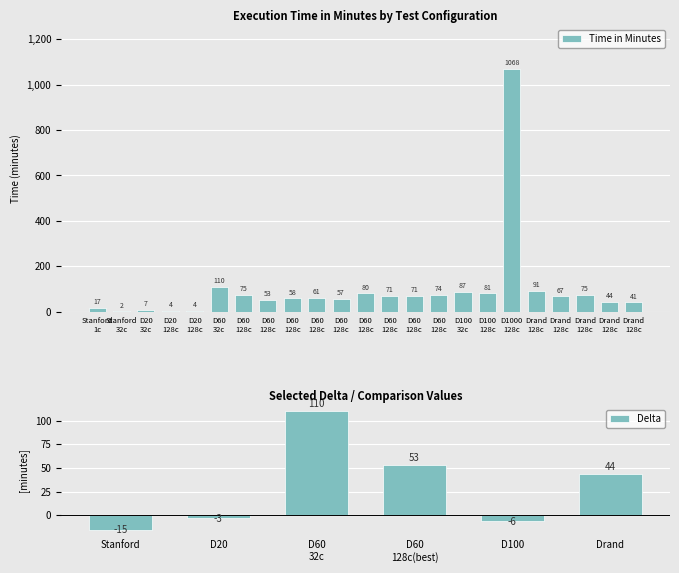

Reading left to right, what are all the values shown in this chart?

17	2	7	4	4	110	75	53	58	61	57	80	71	71	74	87	81	1068	91	67	75	44	41